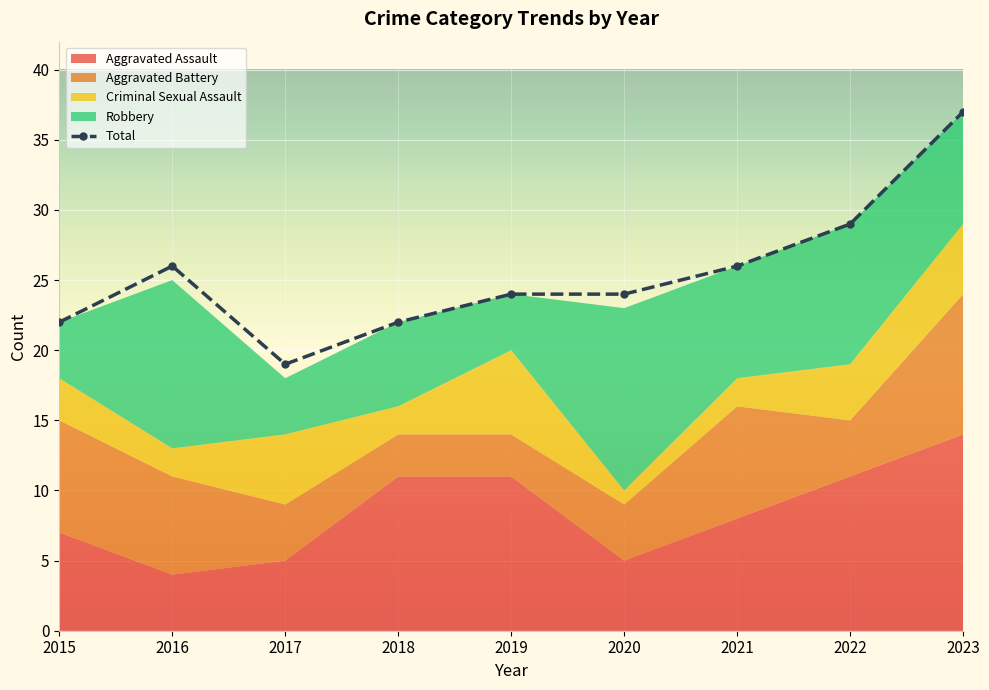

Count the values in the range 22 to 26.

6